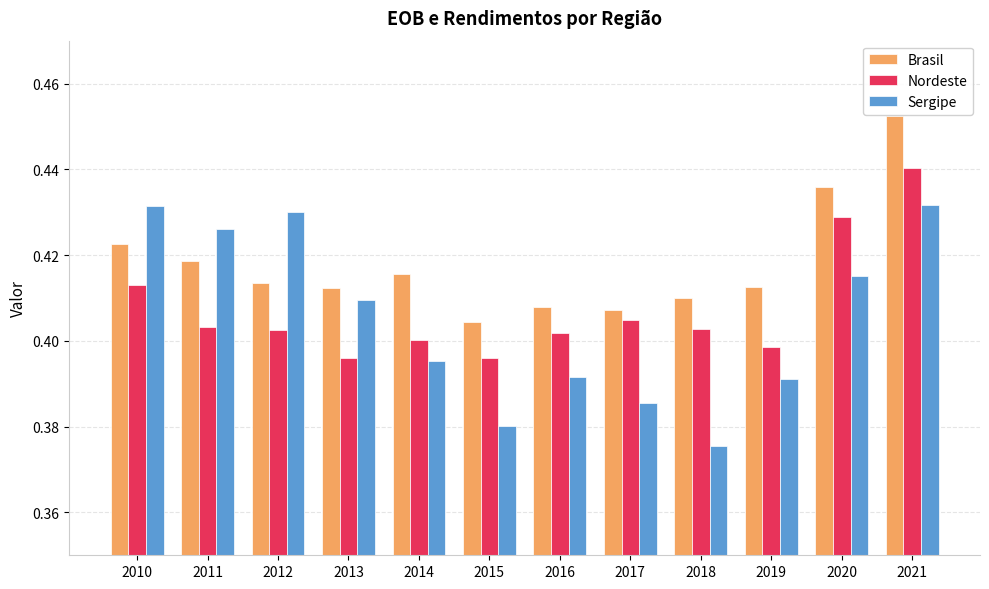

Does the chart contain any negative values?

No